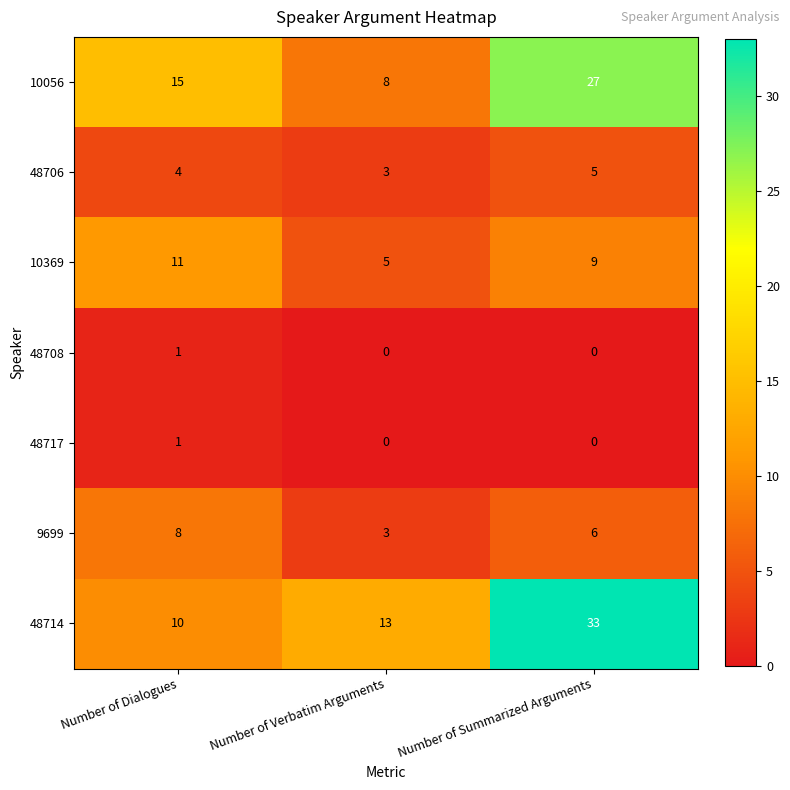

Reading left to right, transcribe all the data shown in this chart.

10056: Number of Dialogues=15	Number of Verbatim Arguments=8	Number of Summarized Arguments=27
48706: Number of Dialogues=4	Number of Verbatim Arguments=3	Number of Summarized Arguments=5
10369: Number of Dialogues=11	Number of Verbatim Arguments=5	Number of Summarized Arguments=9
48708: Number of Dialogues=1	Number of Verbatim Arguments=0	Number of Summarized Arguments=0
48717: Number of Dialogues=1	Number of Verbatim Arguments=0	Number of Summarized Arguments=0
9699: Number of Dialogues=8	Number of Verbatim Arguments=3	Number of Summarized Arguments=6
48714: Number of Dialogues=10	Number of Verbatim Arguments=13	Number of Summarized Arguments=33